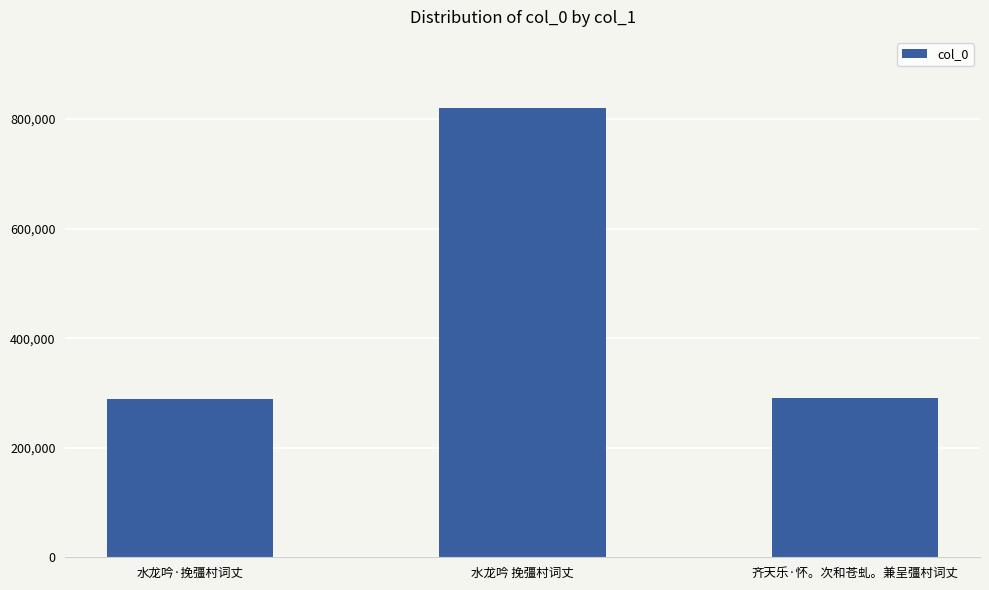

What position from the right is 水龙吟·挽彊村词丈?

3